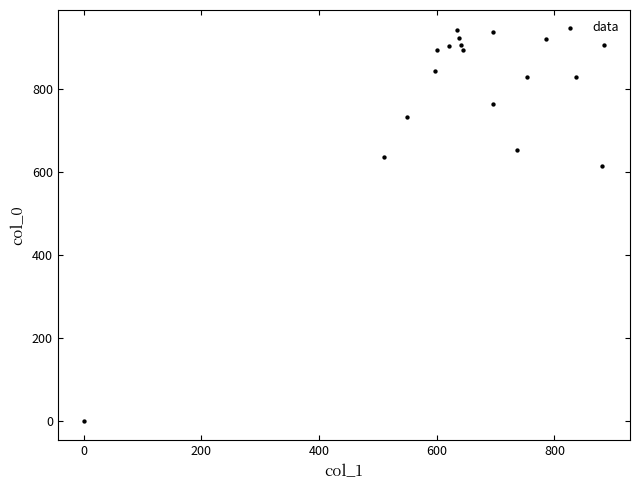

What is the range of Y values (max minus min)?

943.3